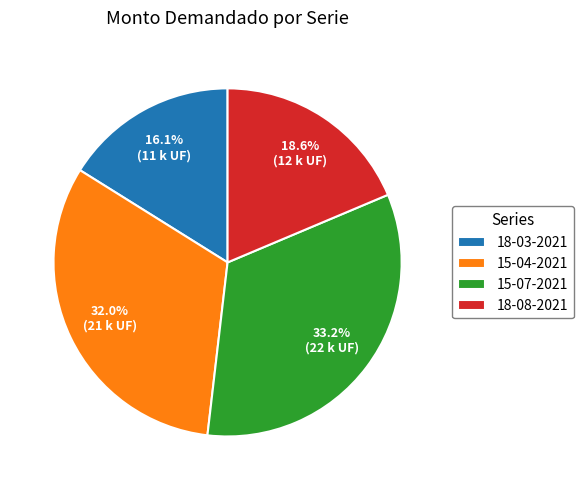

To the nearest percent, what is the difference between the 15-04-2021 and 18-08-2021 slice percentages?

13%